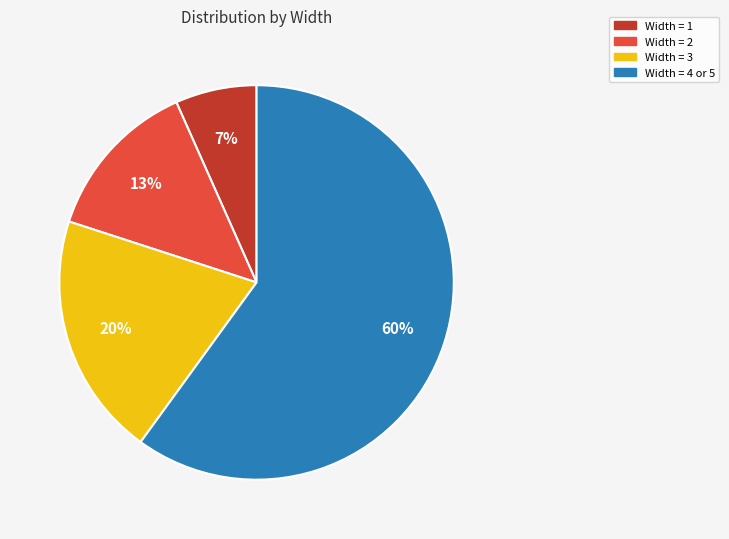

Does any single category account for the majority?

Yes